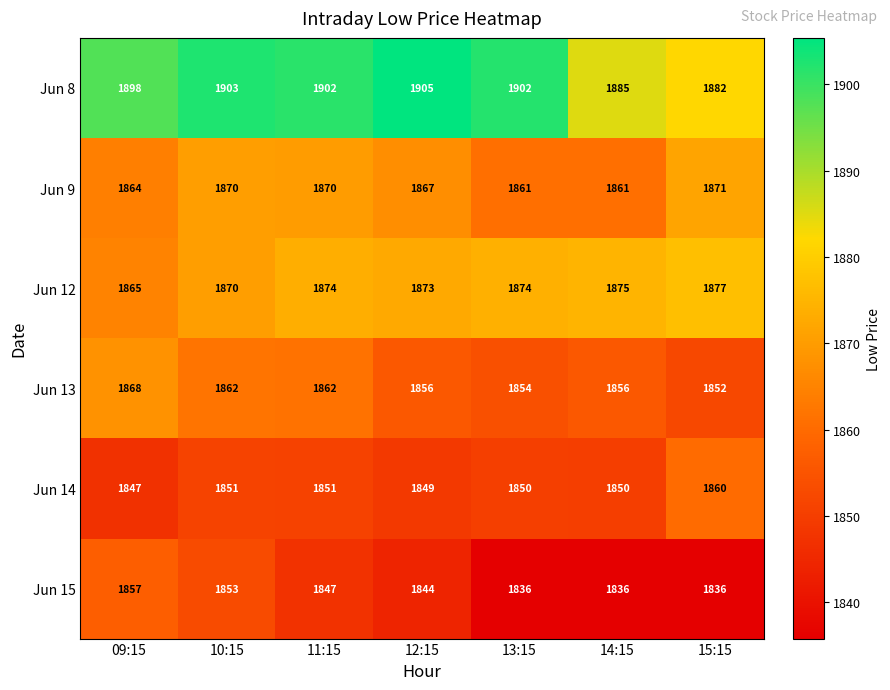

What is the smallest value displayed?

1836